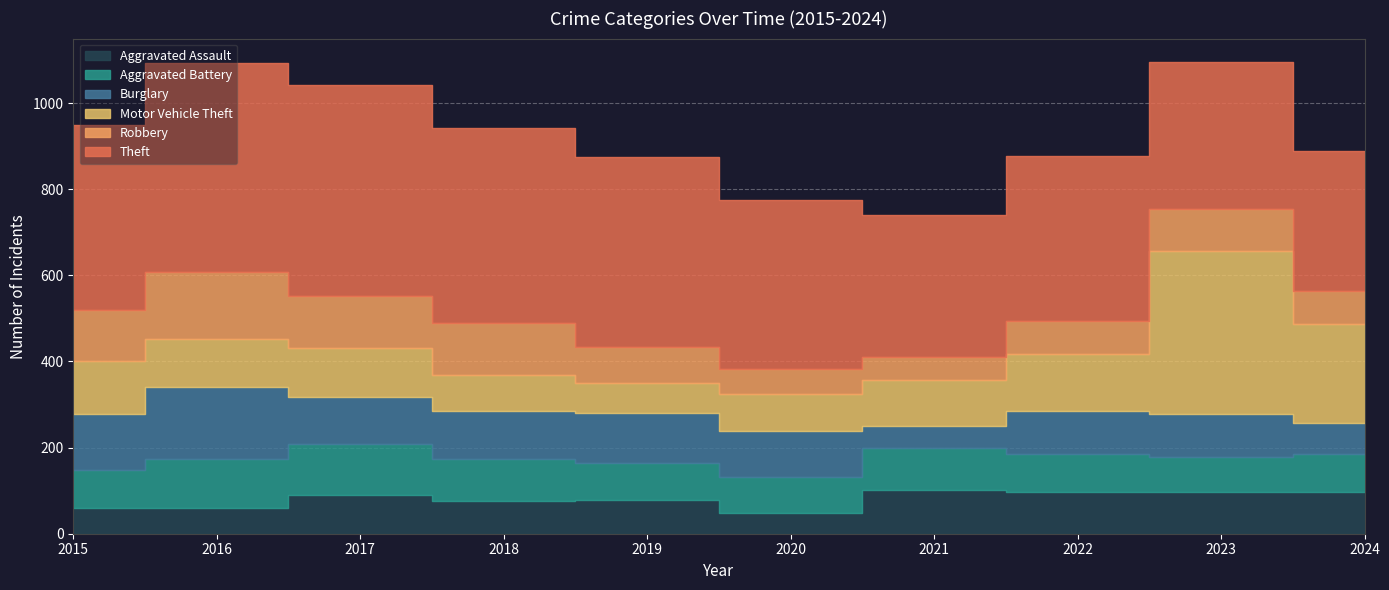

How many categories are shown in the chart?

10